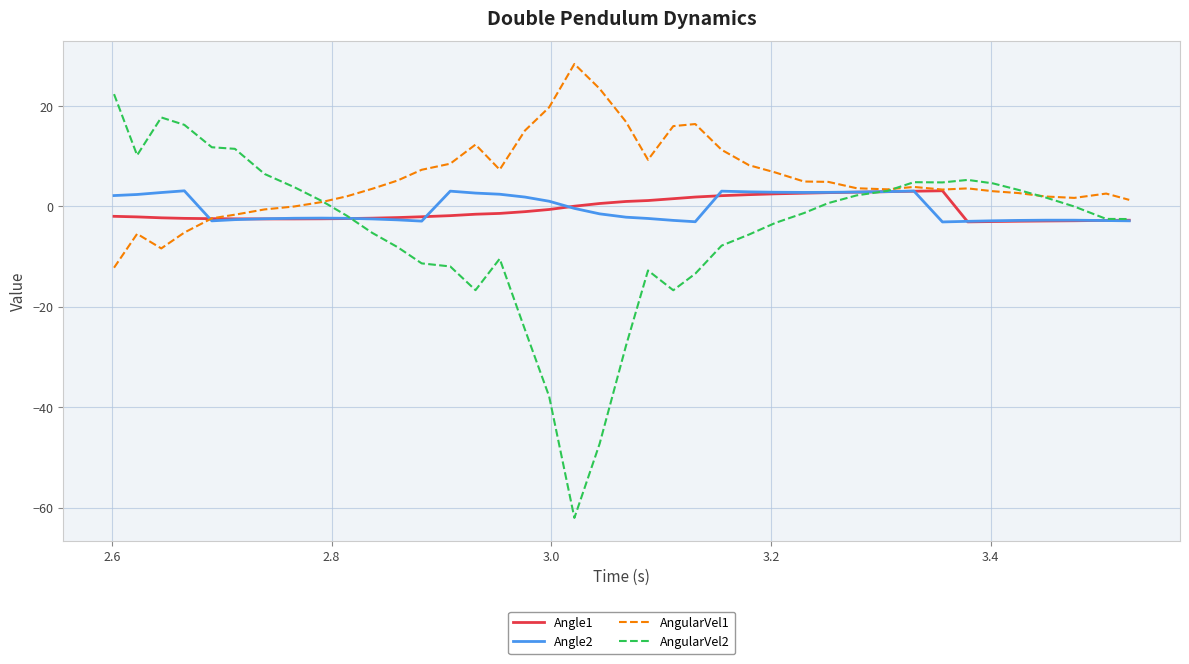

What is the greatest value displayed?

28.4